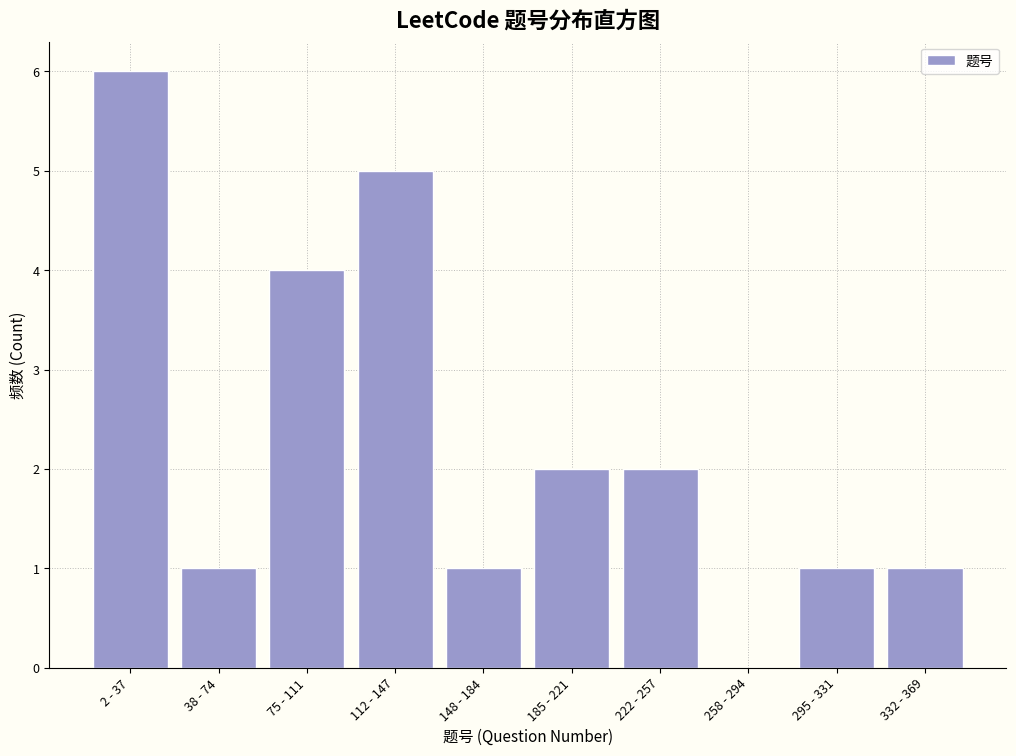

Reading left to right, list all the values displayed in this chart.

2 - 37=6	38 - 74=1	75 - 111=4	112 - 147=5	148 - 184=1	185 - 221=2	222 - 257=2	258 - 294=0	295 - 331=1	332 - 369=1